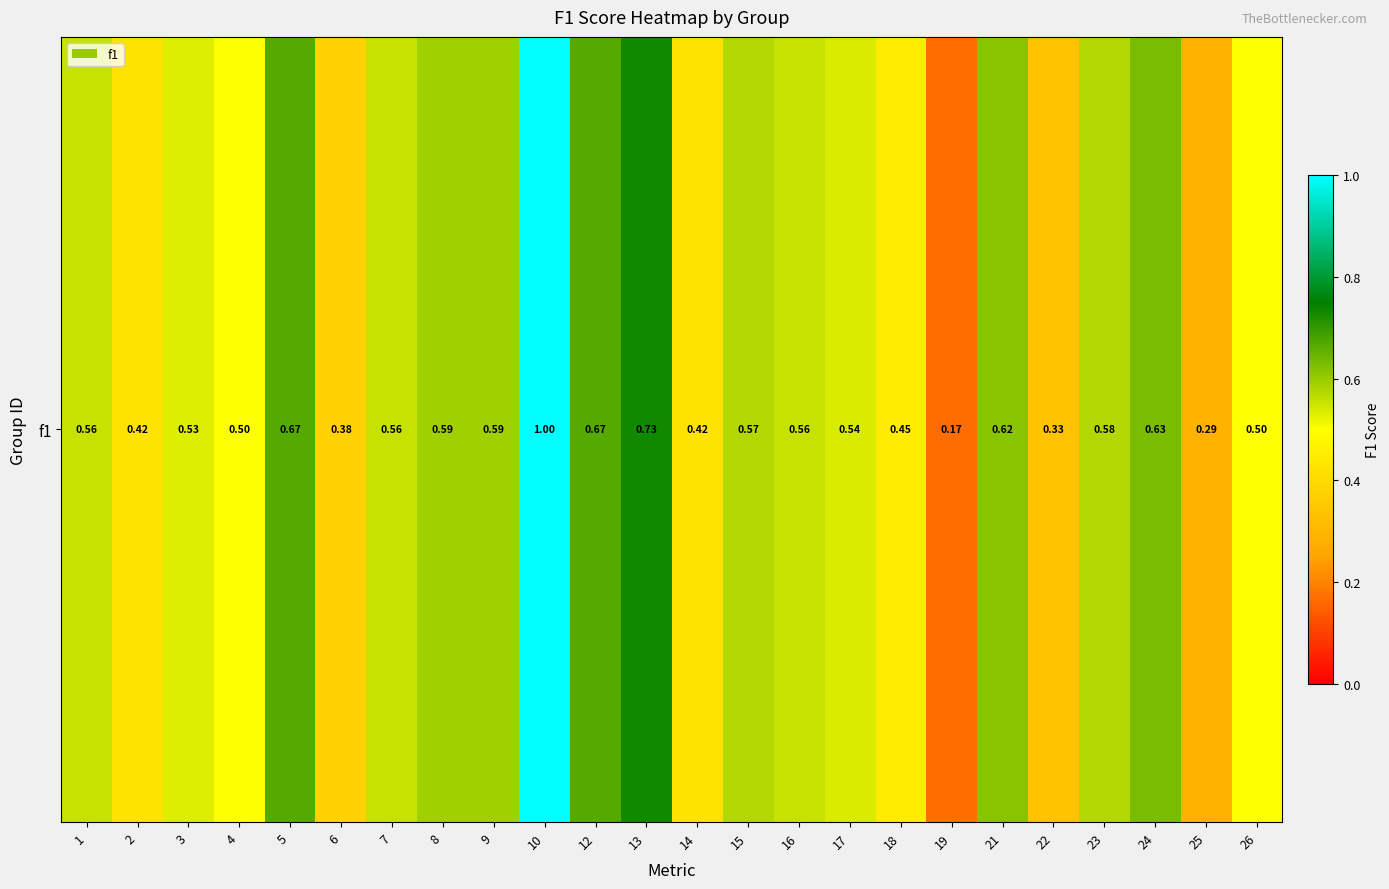

Reading left to right, extract all data points from this chart.

0.6	0.4	0.5	0.5	0.7	0.4	0.6	0.6	0.6	1.0	0.7	0.7	0.4	0.6	0.6	0.5	0.5	0.2	0.6	0.3	0.6	0.6	0.3	0.5